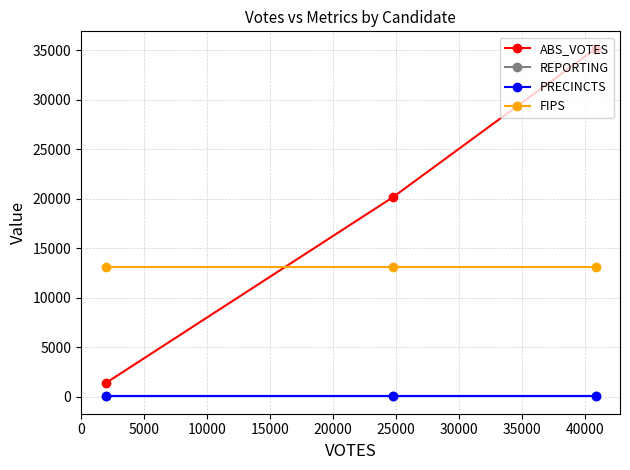

Which series has the largest total across all categories?

ABS_VOTES